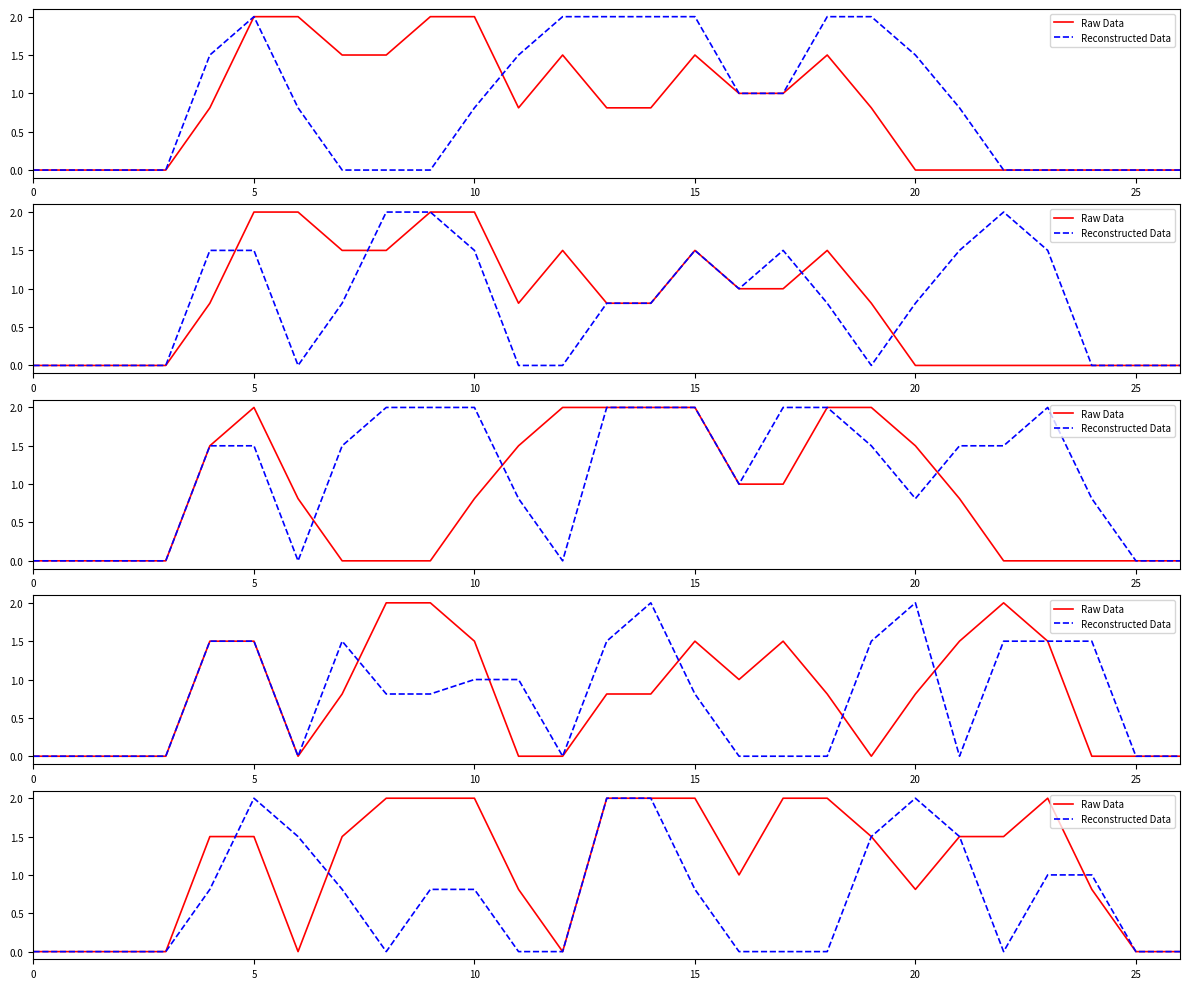

The value of Reconstructed Data at 17 is 1.1. True or false?

False